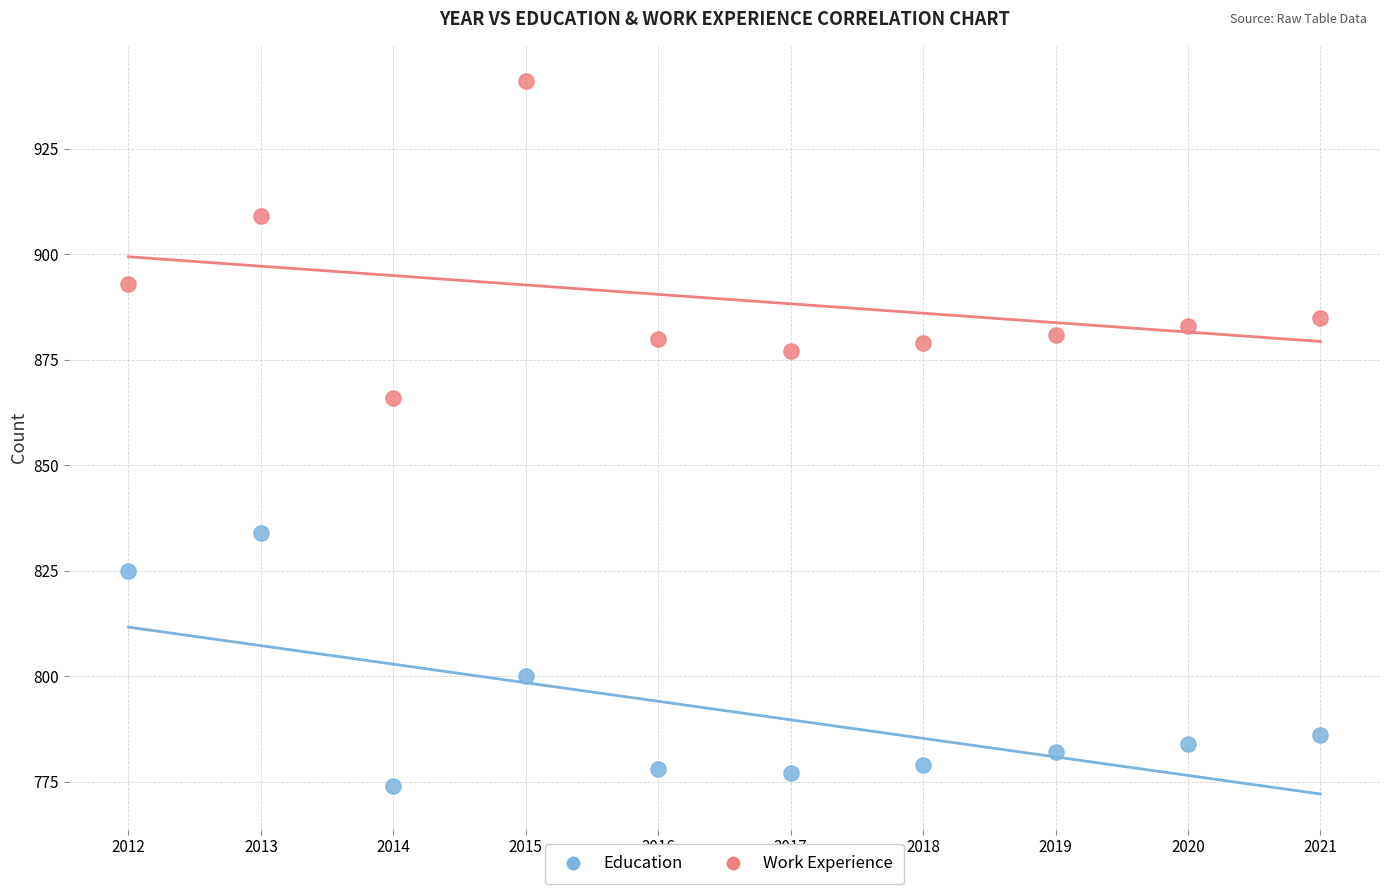

Across all data points, what is the range of X values (max minus min)?

9